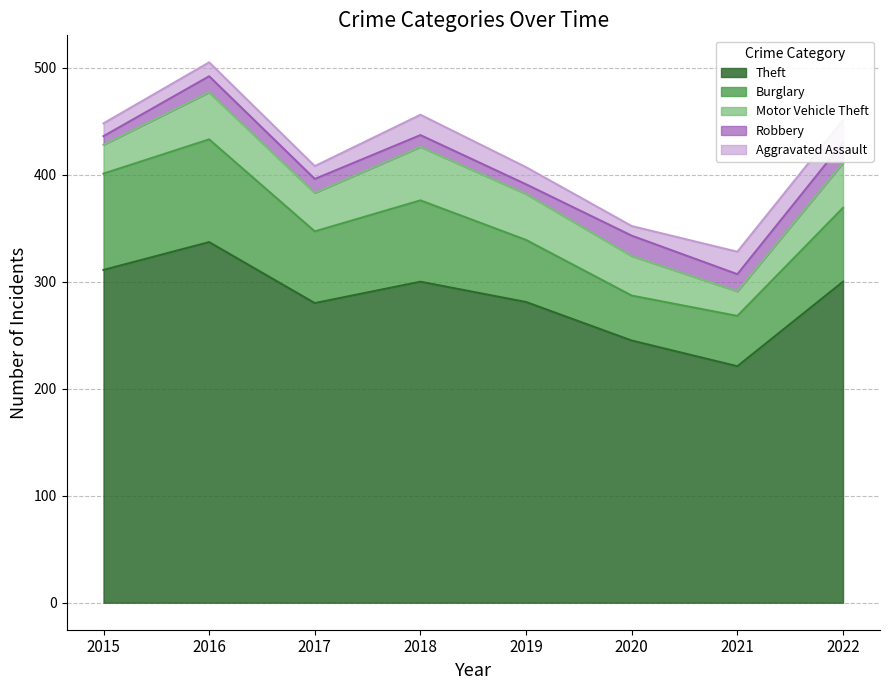

What is the total value across all series at 2015?

448